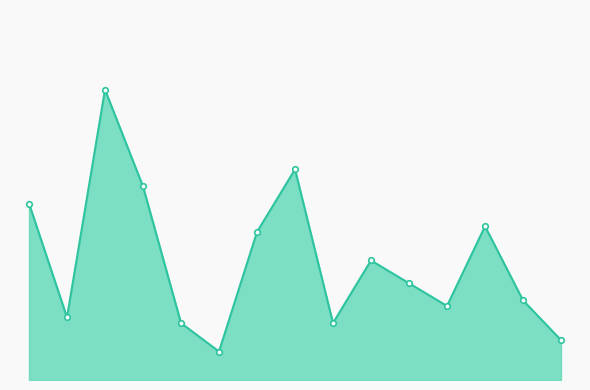

List the labels in order of value, smallest first.

Udipi Shree Krishna, Poornima Restaurant, Meridian, Jyoti Bar Restaurant, Shree Krishna Fast Food, Pingara, Adarsh, Hotel Uma, Rajesh Restaurant & Bar, A-1 Fast Food Corner, Hotel Vasanth, Hotel Saraswati, China Camp Fast Food, Cafe Krishna, 9 Spice